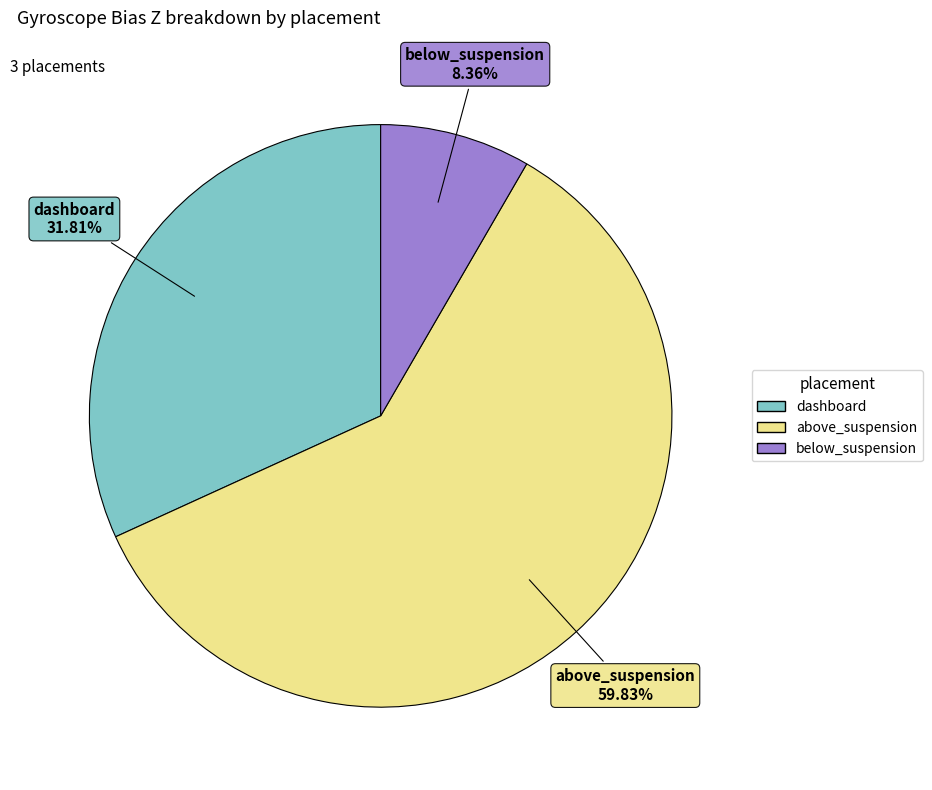

Rank the categories by value from highest to lowest.

above_suspension, dashboard, below_suspension